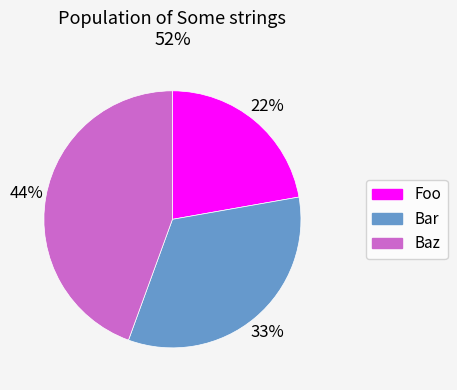

Count the number of slices in the pie.

3